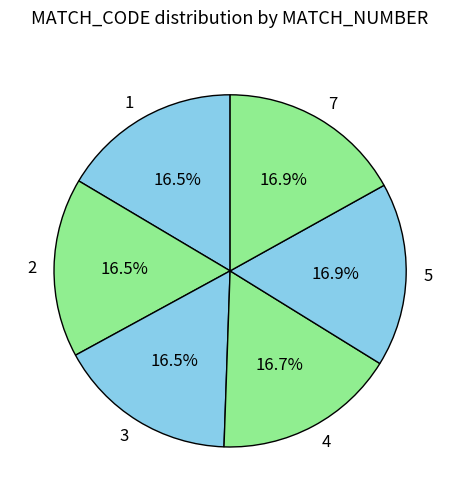

How many segments does this pie chart have?

6